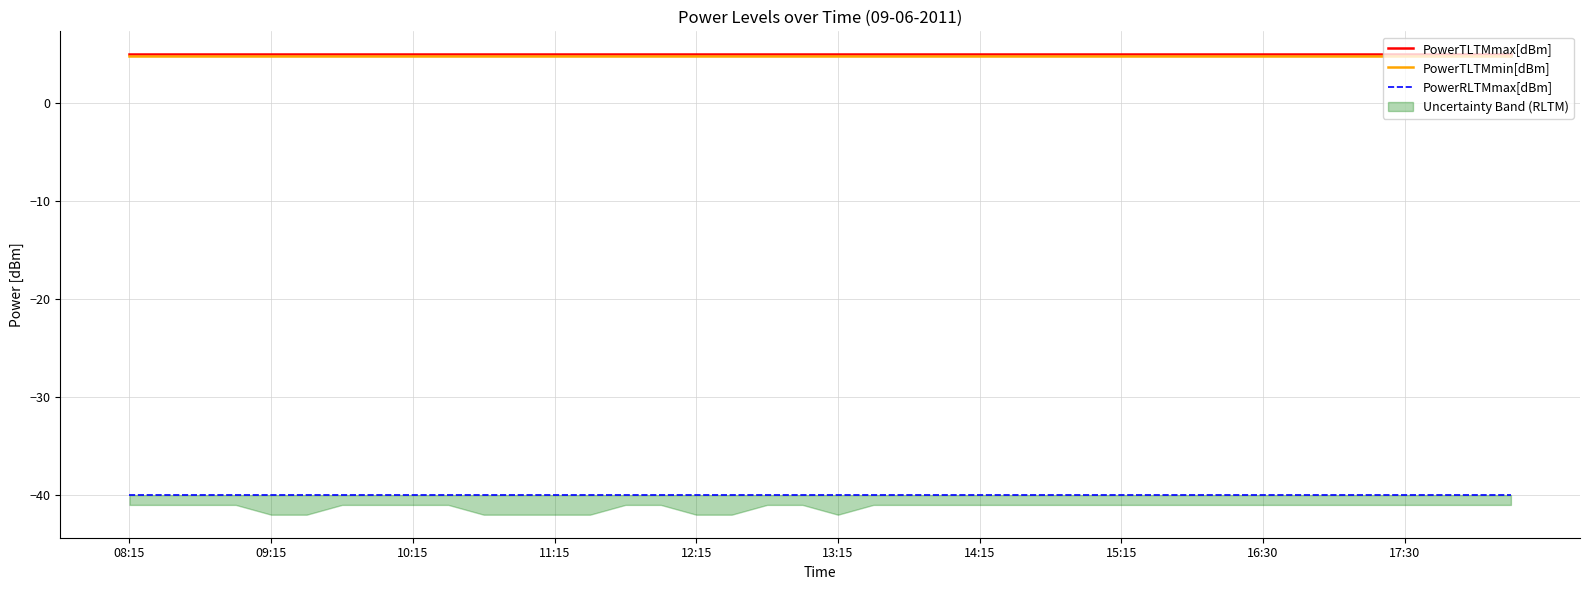

What is the lowest value of the PowerTLTMmax[dBm] series?

5.0